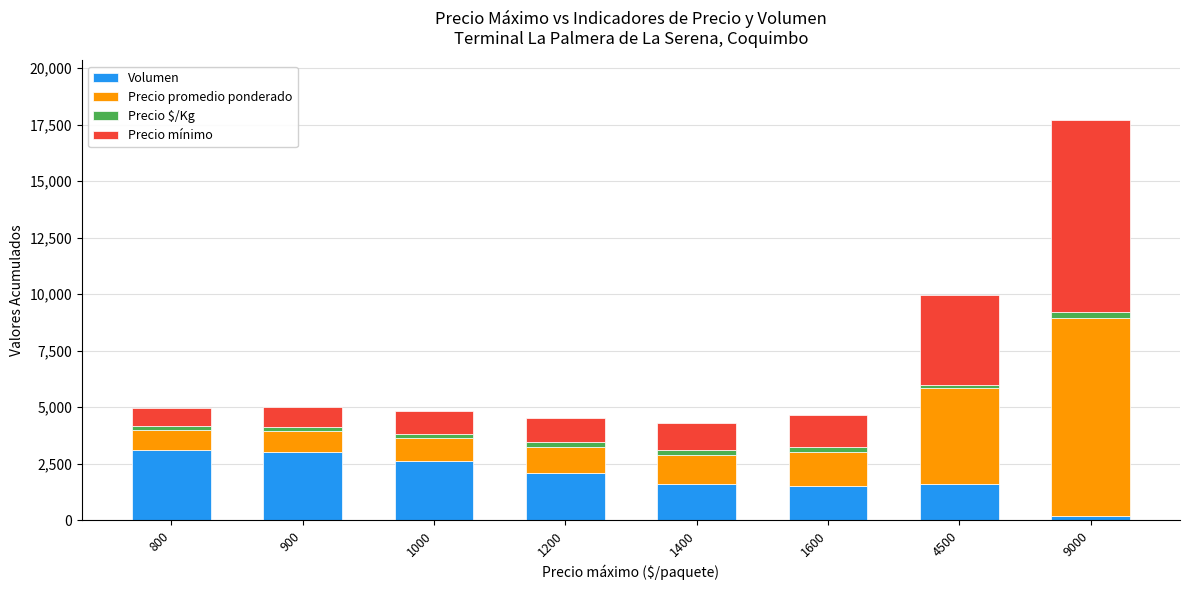

Which category has the lowest value in the Volumen series?

9000